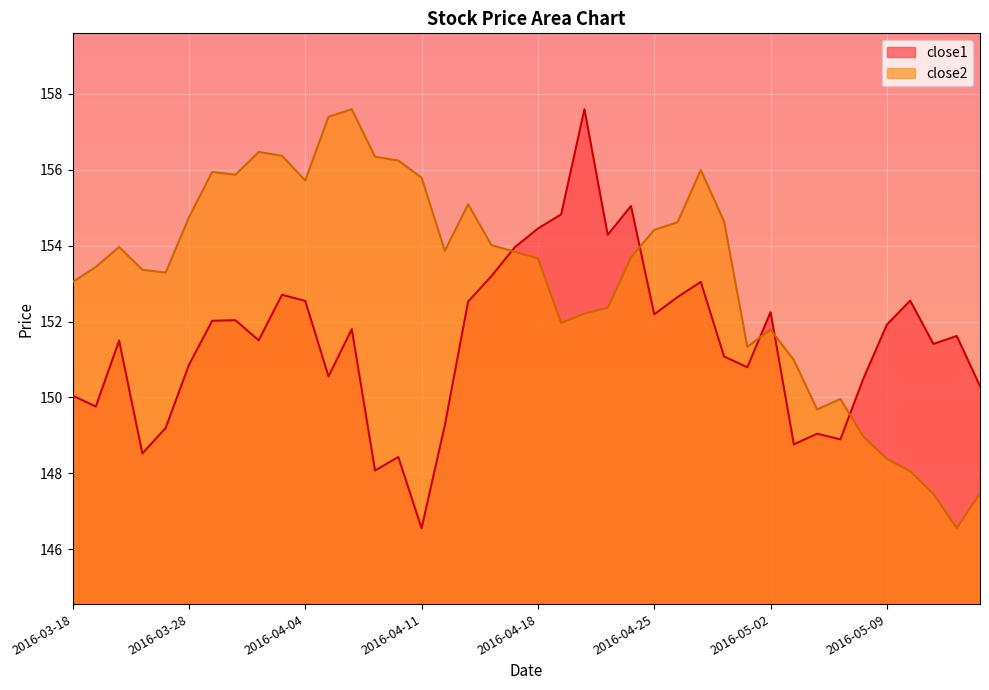

Which category has the lowest value in the close2 series?

2016-05-12